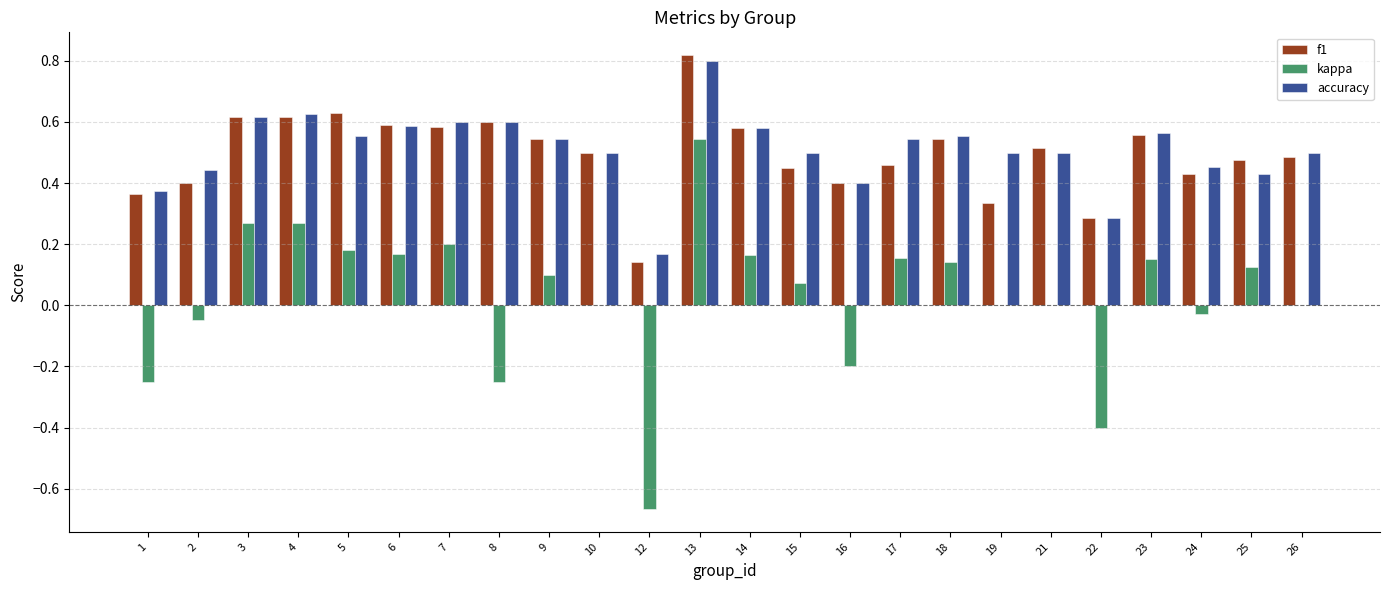

What is the sum of all accuracy values?

12.2